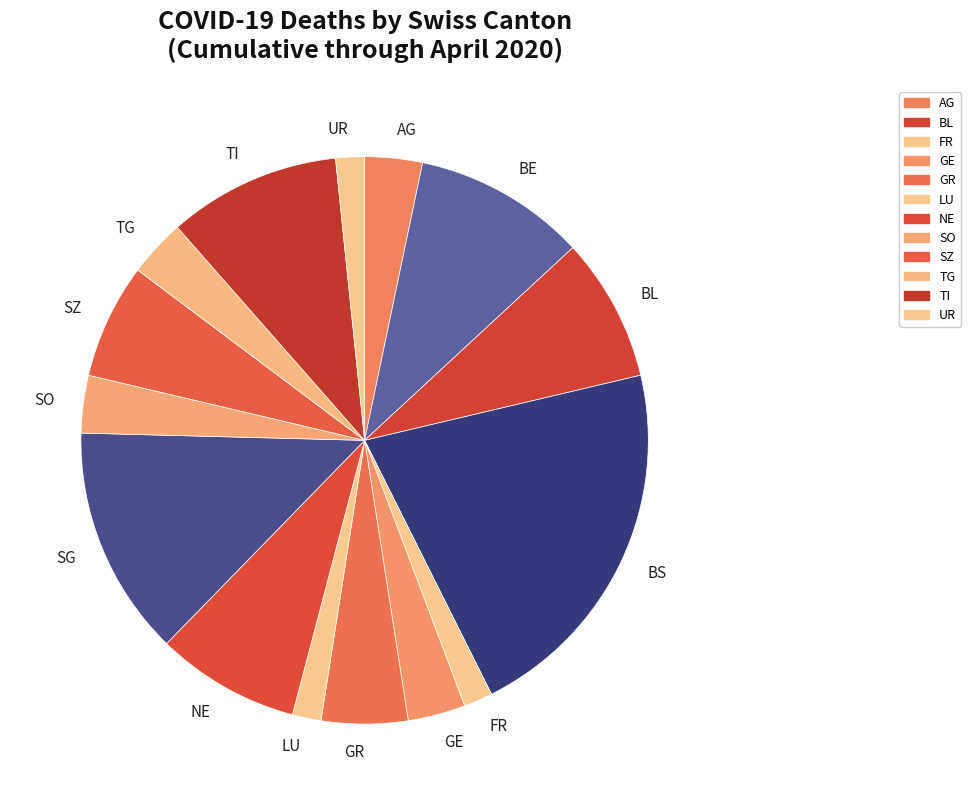

Which has a higher value, AG or GR?

GR